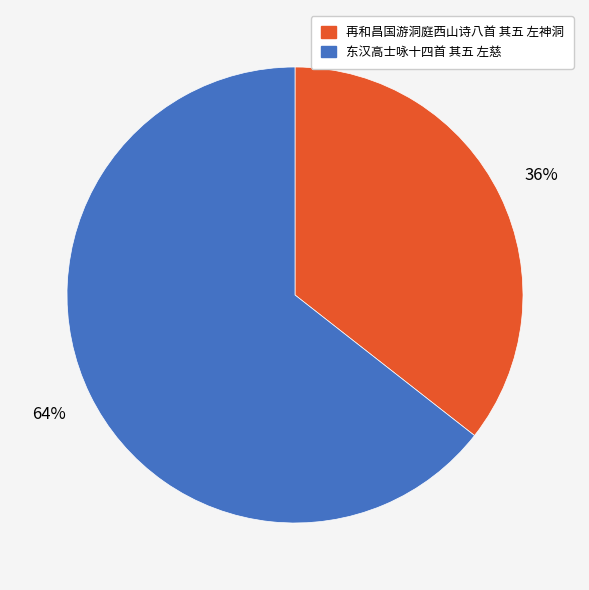

Which has a higher value, 东汉高士咏十四首 其五 左慈 or 再和昌国游洞庭西山诗八首 其五 左神洞?

东汉高士咏十四首 其五 左慈